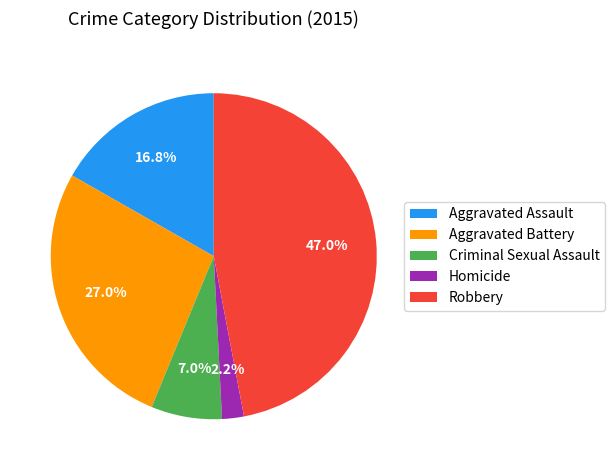

What is the smallest slice in the pie chart?

Homicide